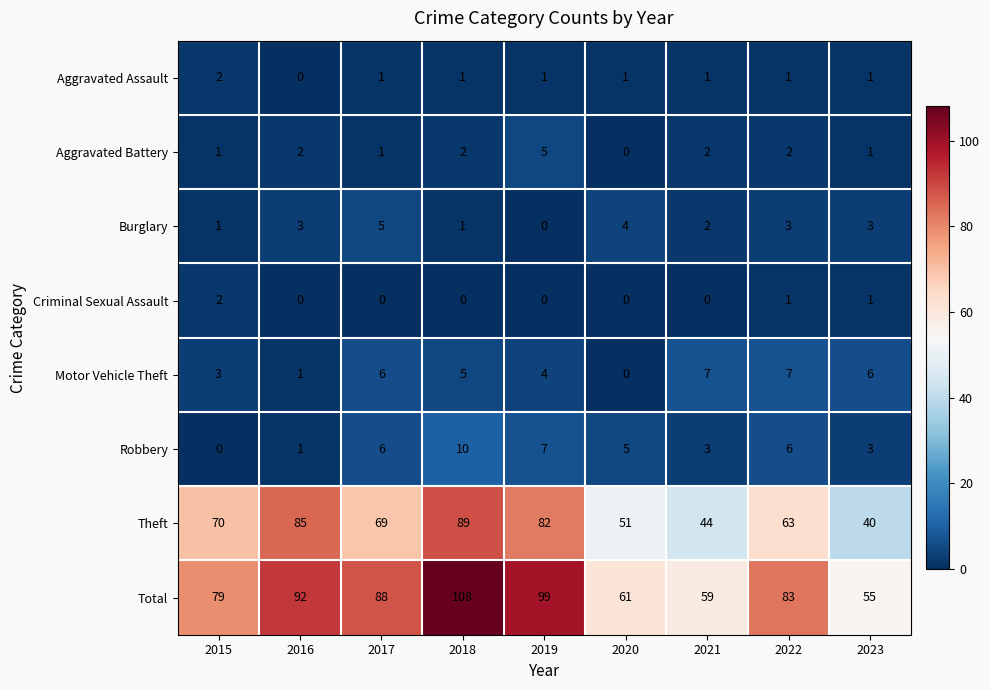

Between 2016 and 2020, which series saw the biggest shift?

Theft